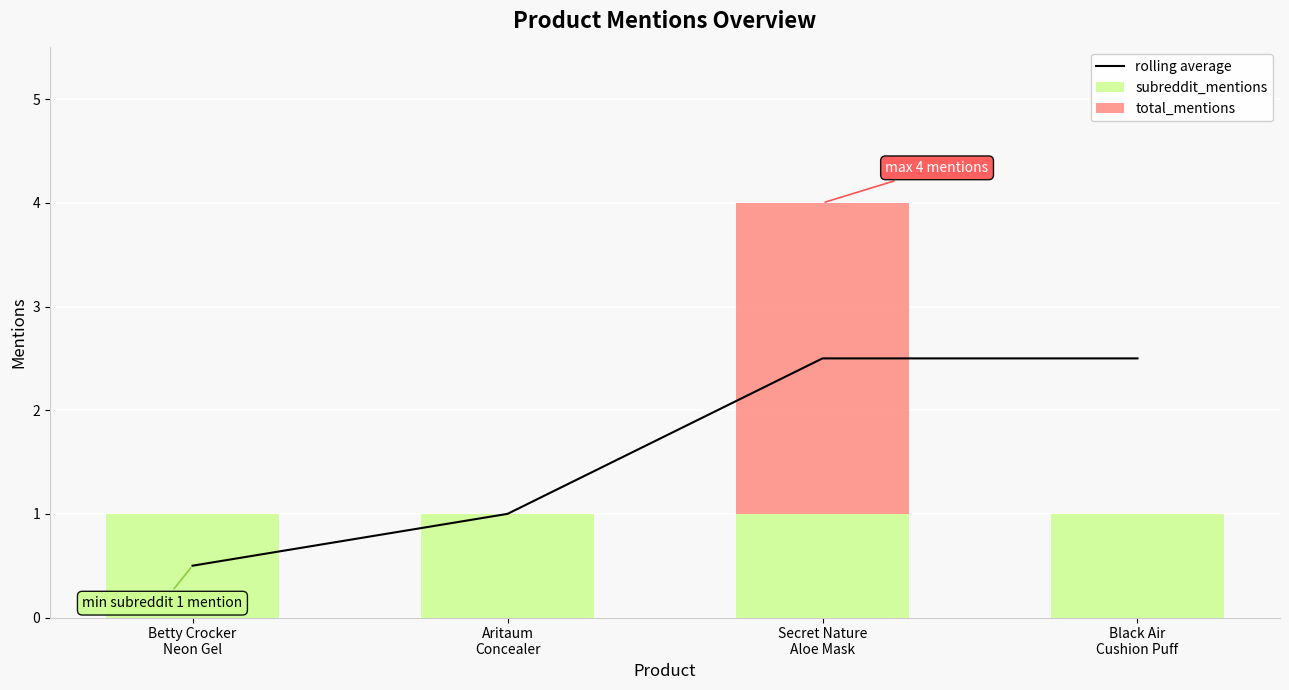

The subreddit_mentions series shows 1.7 at Secret Nature
Aloe Mask. True or false?

False